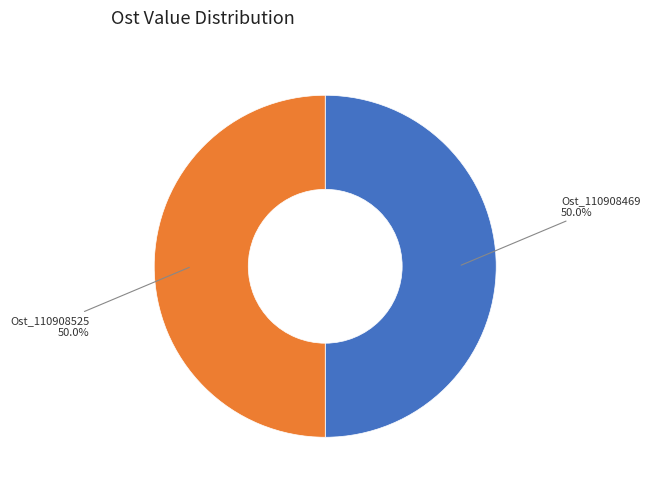

To the nearest percent, what is the average slice percentage?

50%